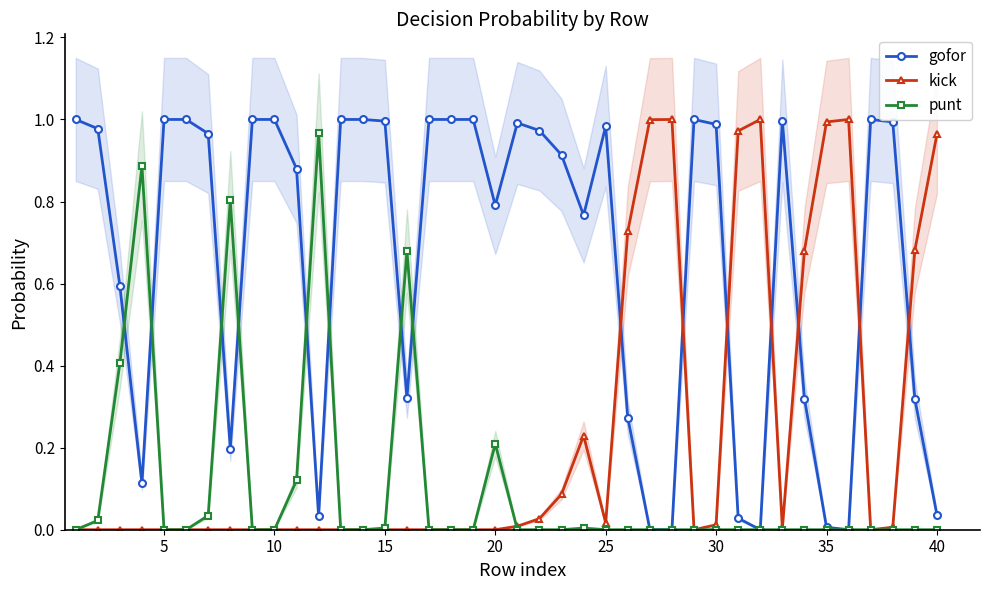

Which series has the widest spread of values?

gofor